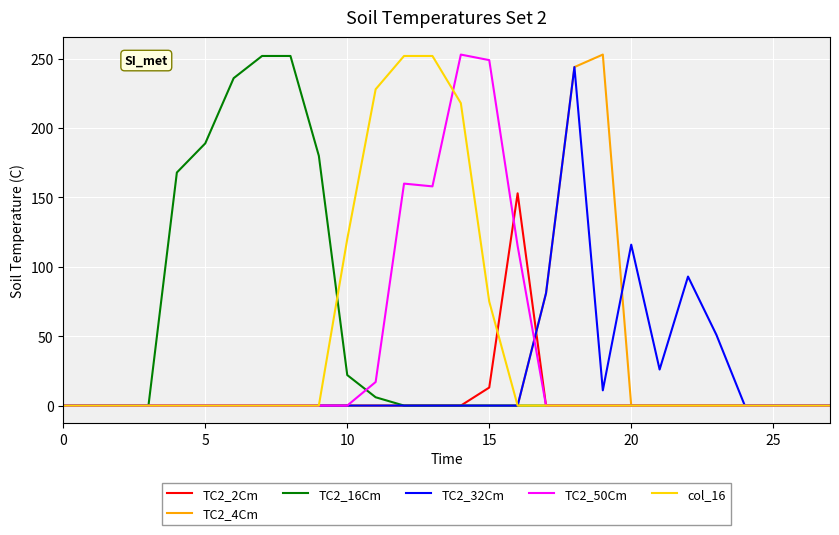

What is the sum of all TC2_2Cm values?

166